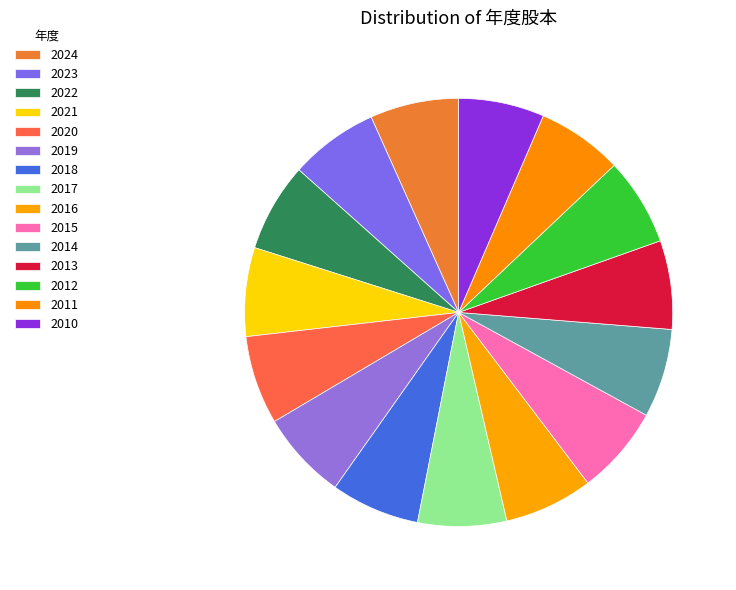

How many slices are in this pie chart?

15